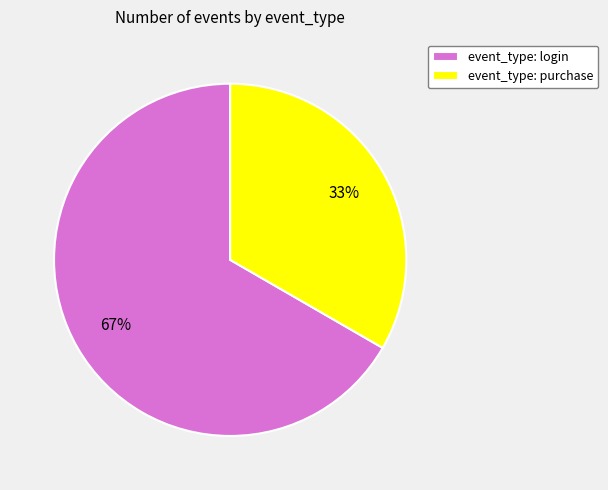

The event_type: login slice represents 67% of the pie. True or false?

True